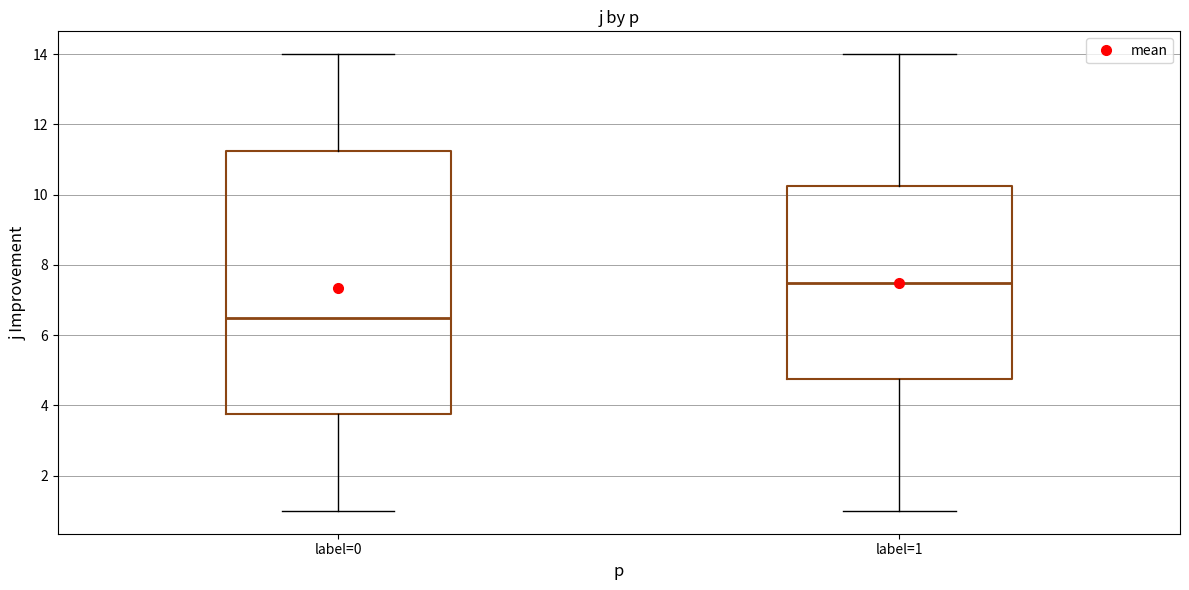

Reading left to right, read every box against the y-axis: the position of its median line, the range the box covers, and the ends of its whiskers. The values are not printed on the chart, so give them approximately, as read against the axis.

label=0: median 6.6, box 3.8 to 11.2, whiskers 1.0 to 14.0
label=1: median 7.6, box 4.8 to 10.2, whiskers 1.0 to 14.0